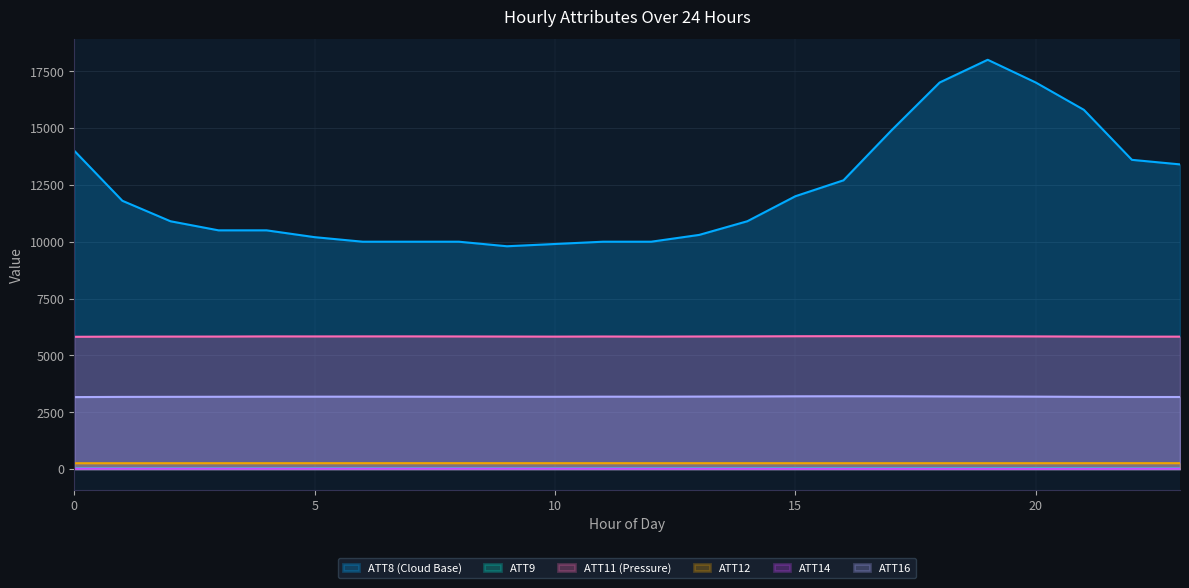

What is the greatest value displayed?

18000.0